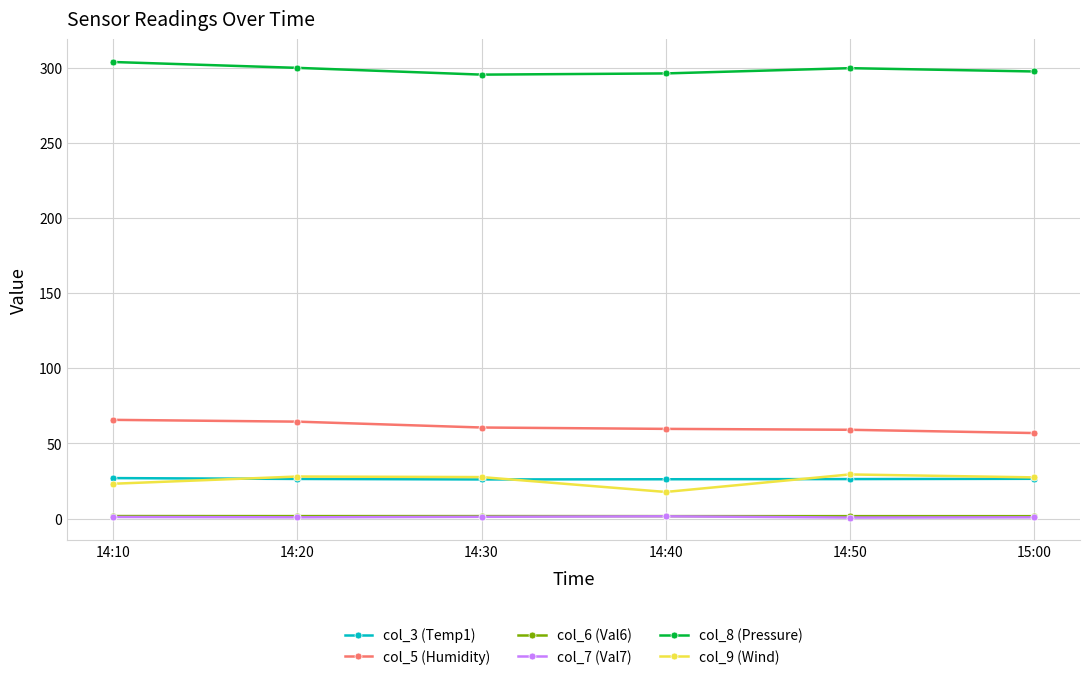

What is the lowest value of the col_8 (Pressure) series?

295.3